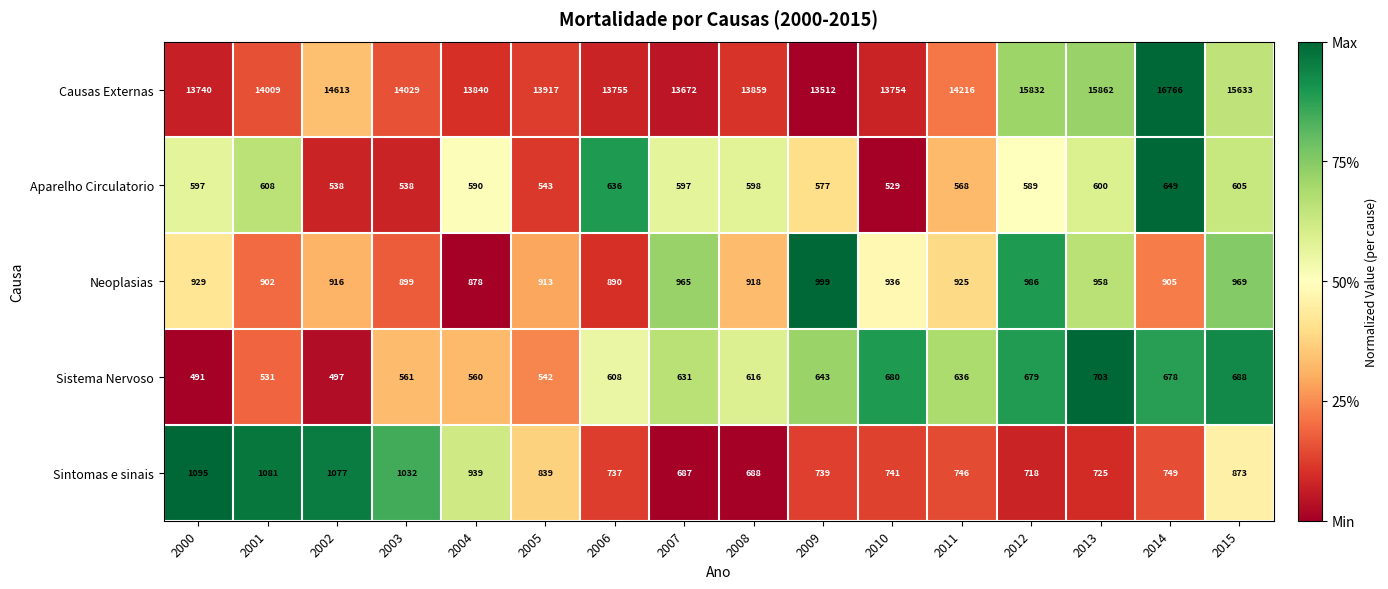

Between 2011 and 2012, which series saw the biggest shift?

Causas Externas